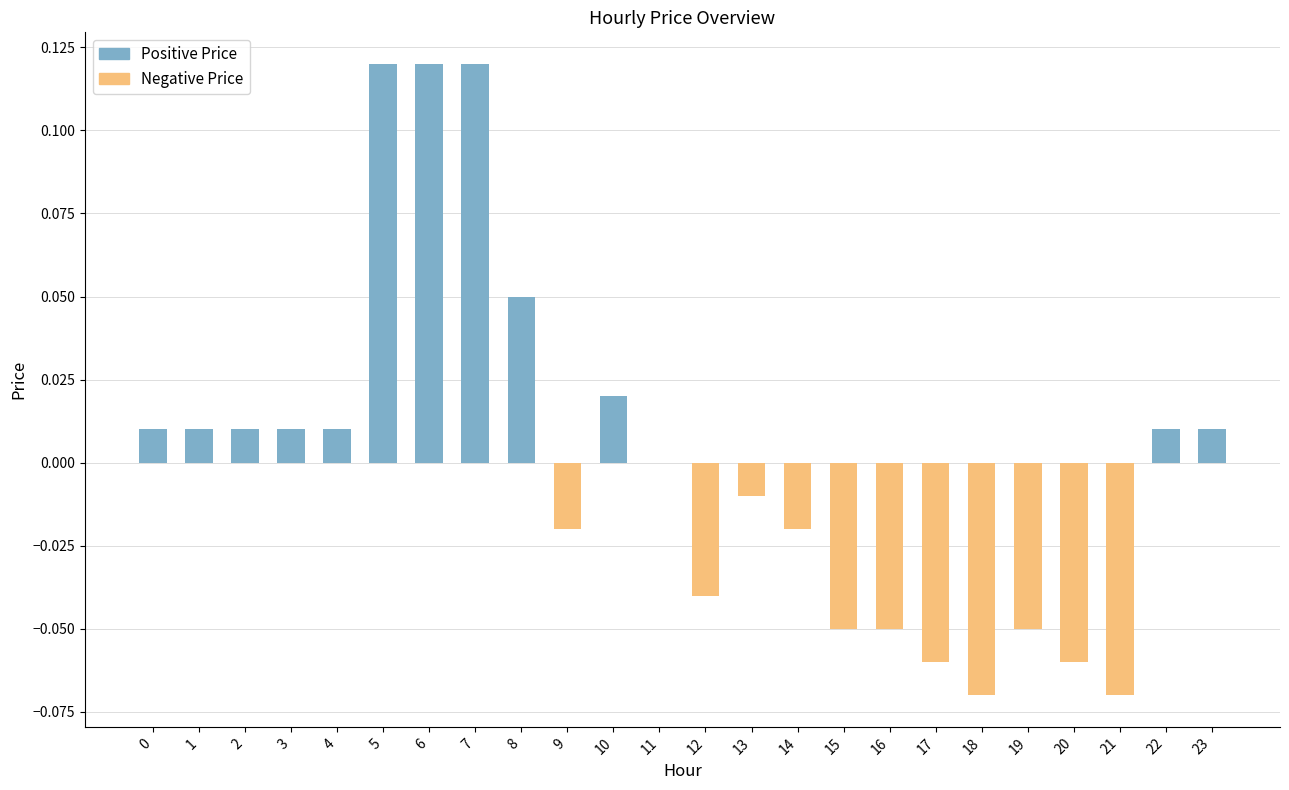

What is the difference between the values at 21 and 6?

0.2